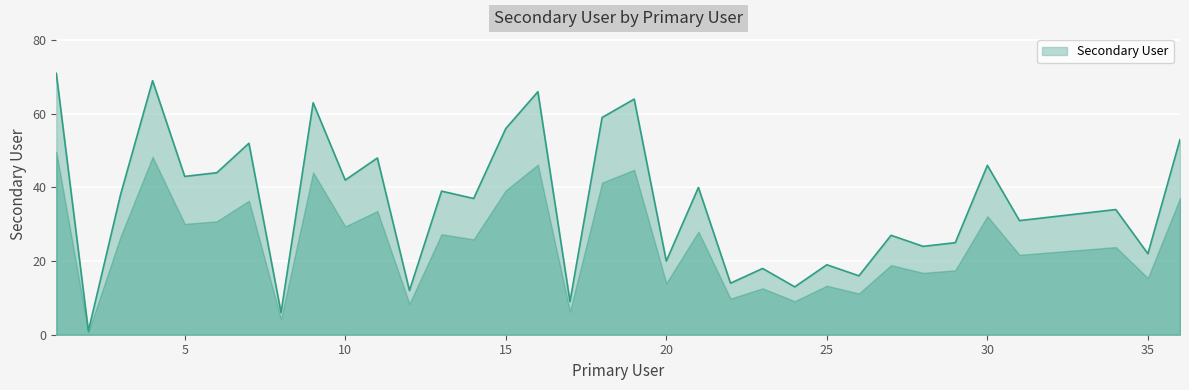

Reading left to right, what are all the values shown in this chart?

71	1	38	69	43	44	52	6	63	42	48	12	39	37	56	66	9	59	64	20	40	14	18	13	19	16	27	24	25	46	31	32	33	34	22	53